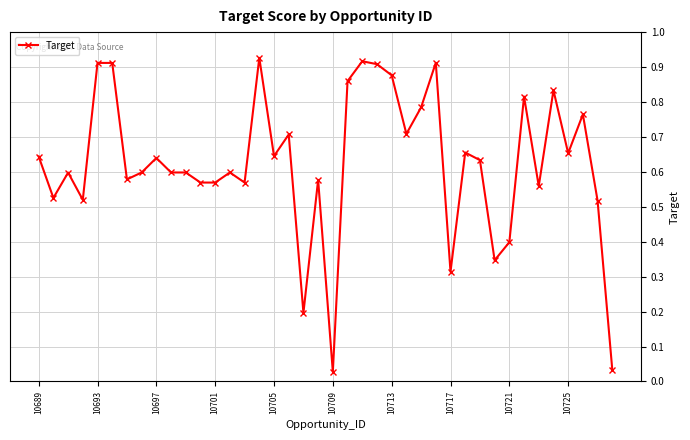

What is the sum of all values?

25.0